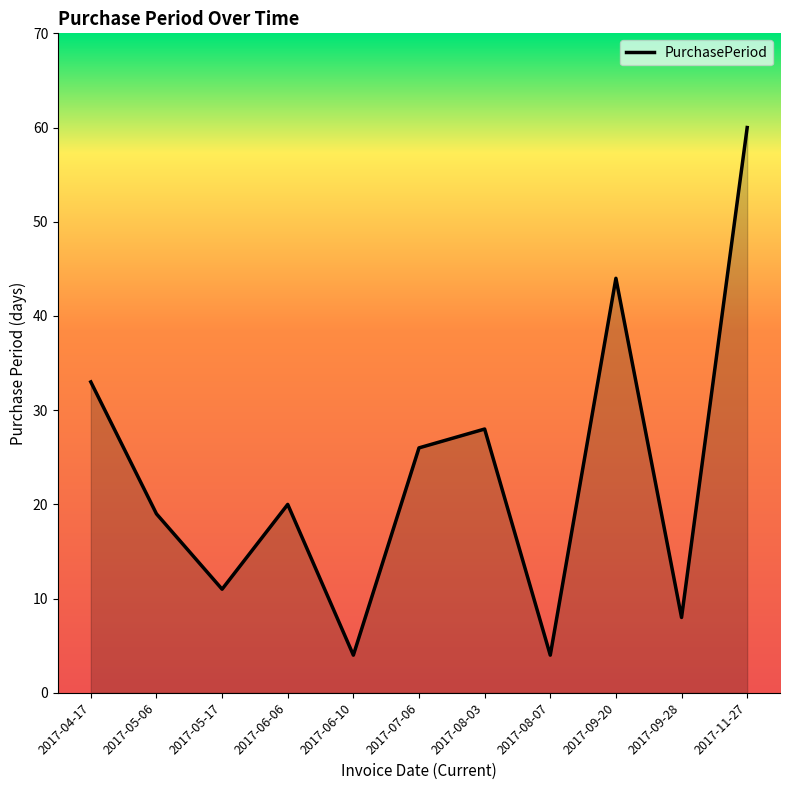

True or false: the data shows 60 at 2017-11-27.

True